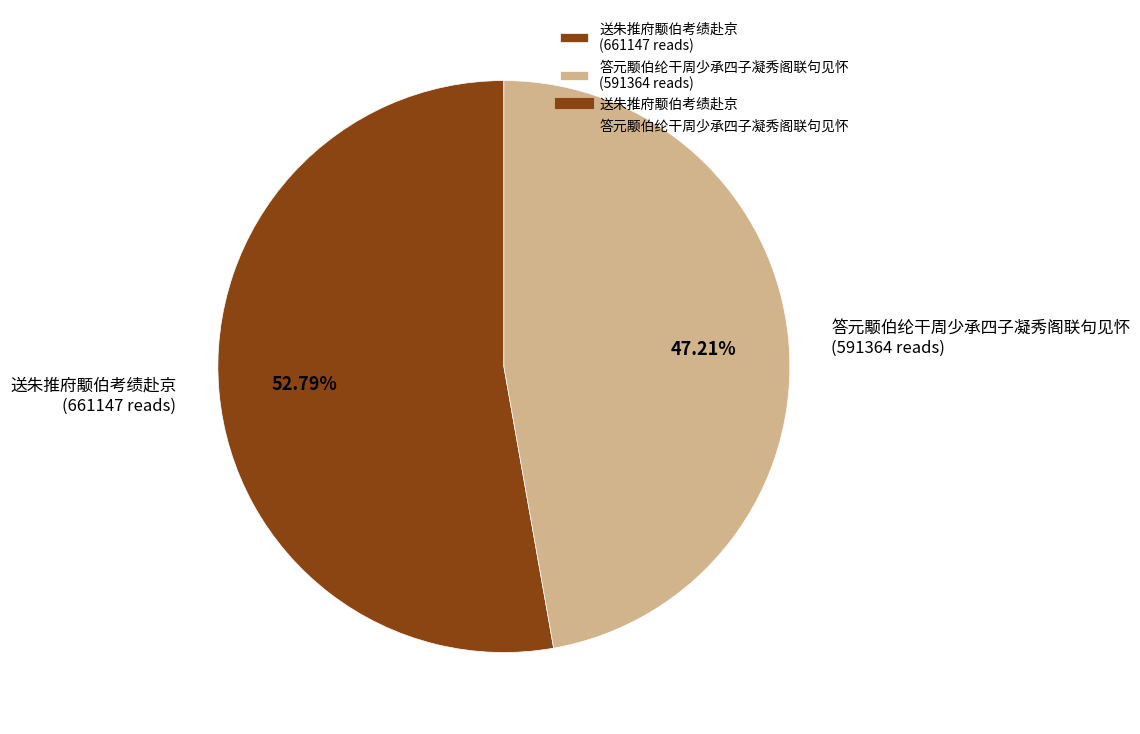

Which category has the biggest portion of the pie?

送朱推府颙伯考绩赴京